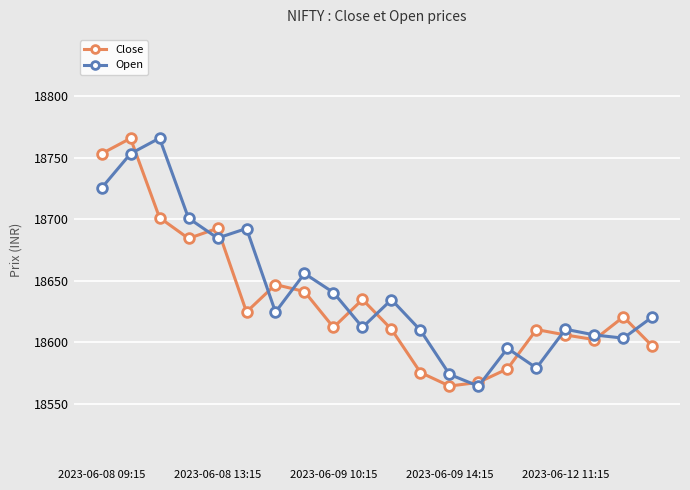

After their last crossing, which series has the higher values: Close or Open?

Open